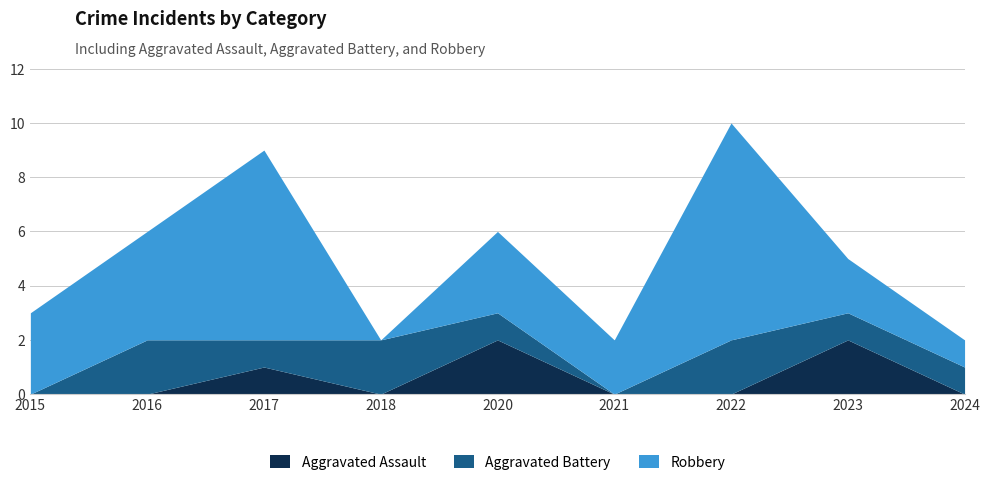

Which category has the highest value in the Robbery series?

2022